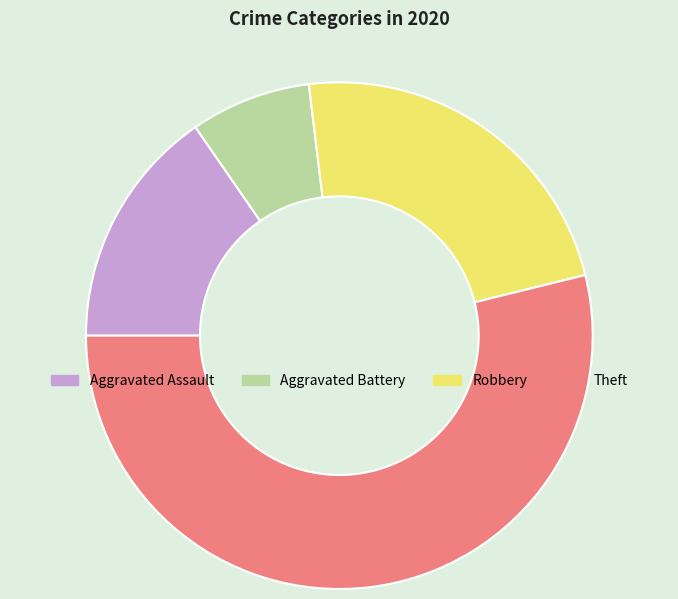

Count the number of slices in the pie.

4